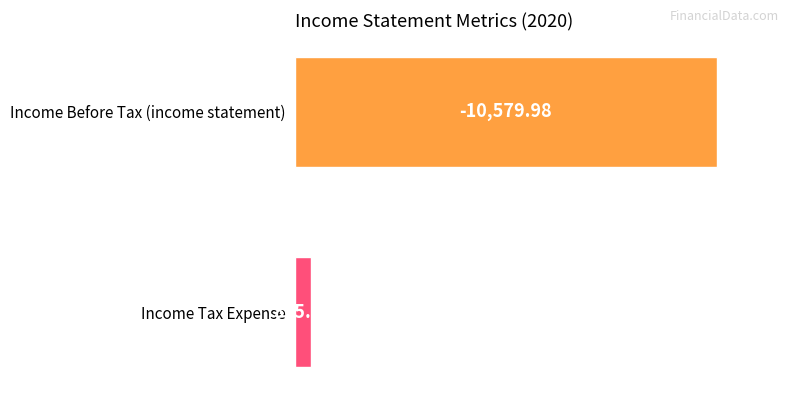

Reading right to left, transcribe all the data shown in this chart.

Income Tax Expense=395.2	Income Before Tax (income statement)=-10580.0